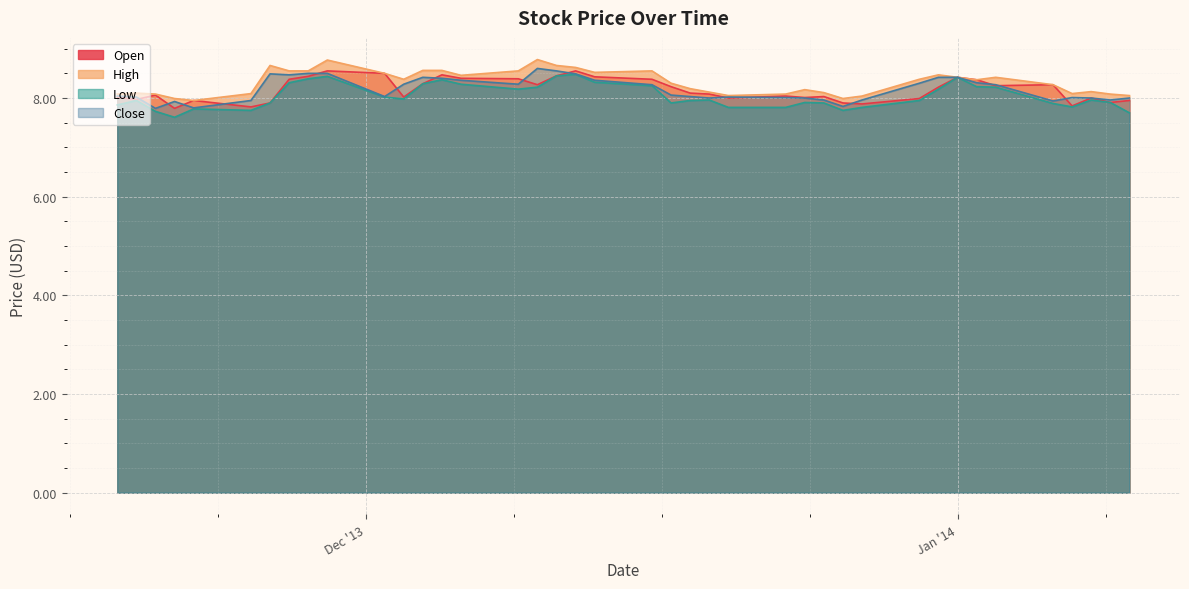

True or false: Open has a value of 5.2 at 2013-11-19.

False